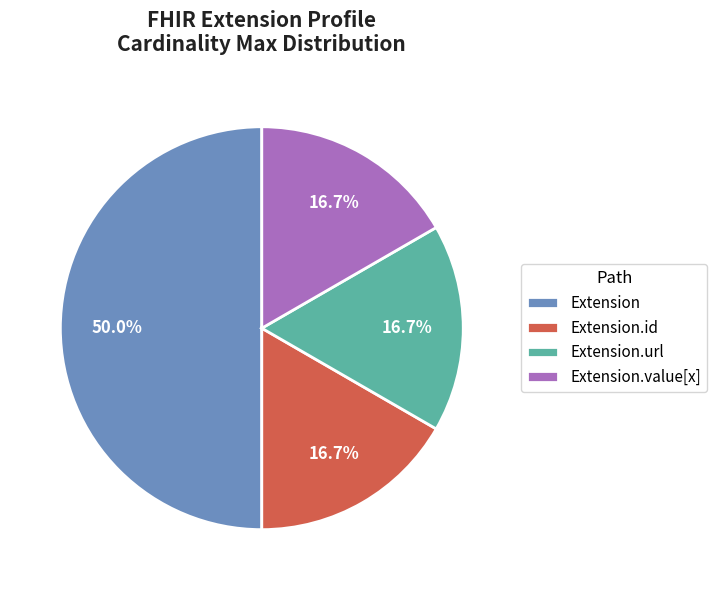

Combined, do Extension.value[x] and Extension.id account for over 50%?

No